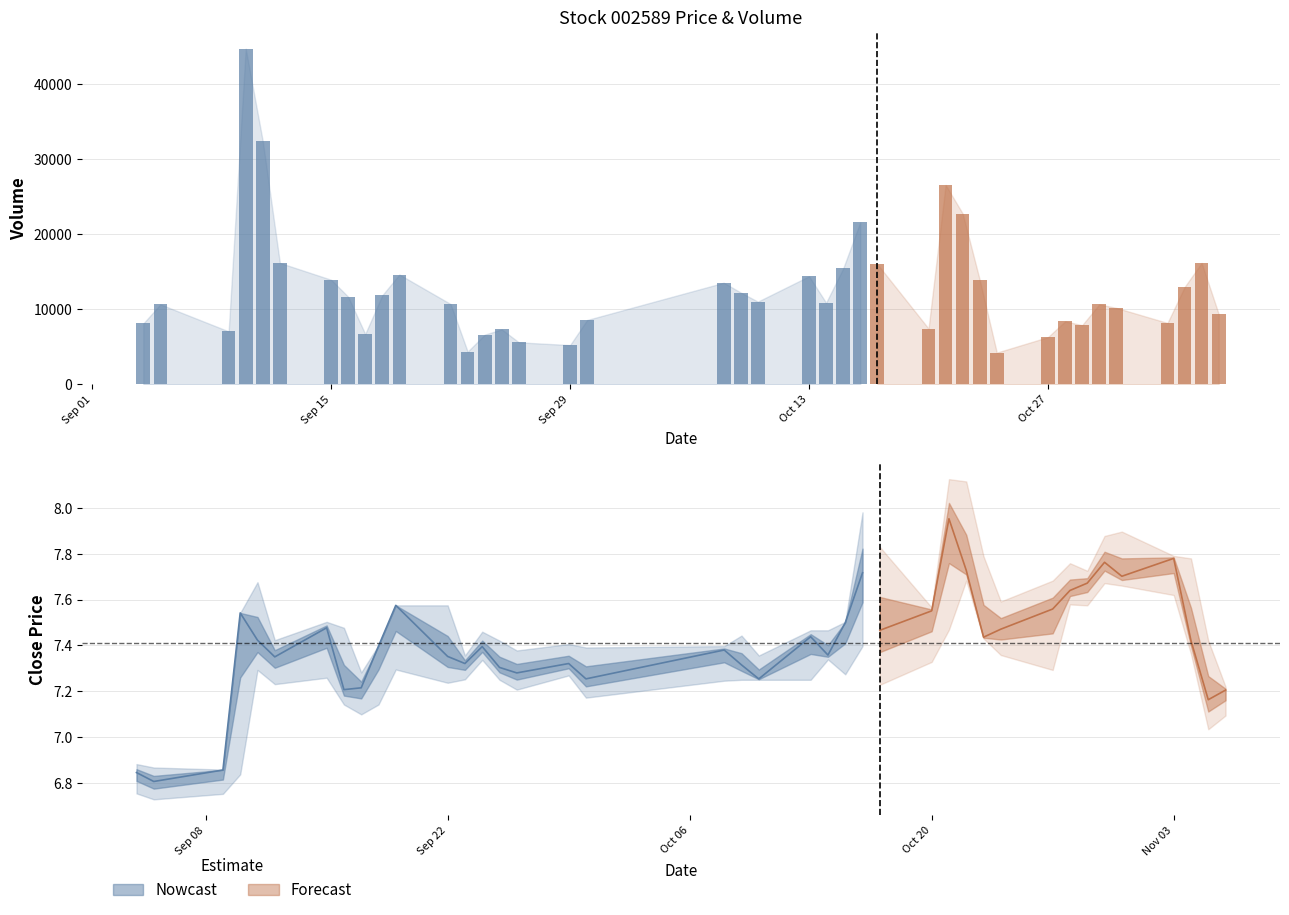

What is the value of the low bar at the 37th from the left?

7.6